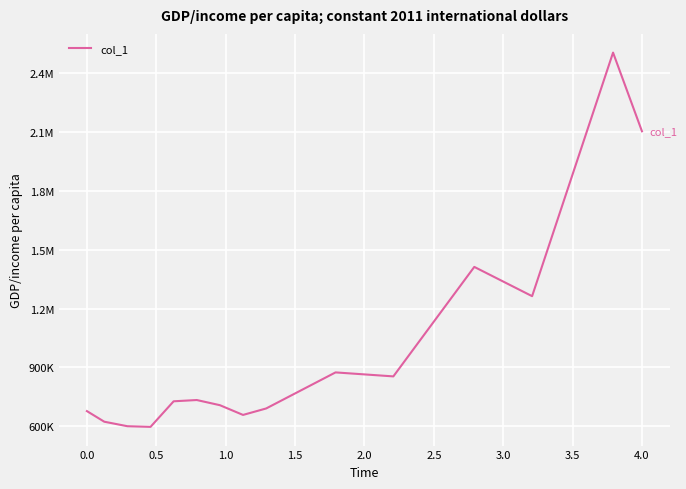

Does the chart display data point markers on the line(s)?

No